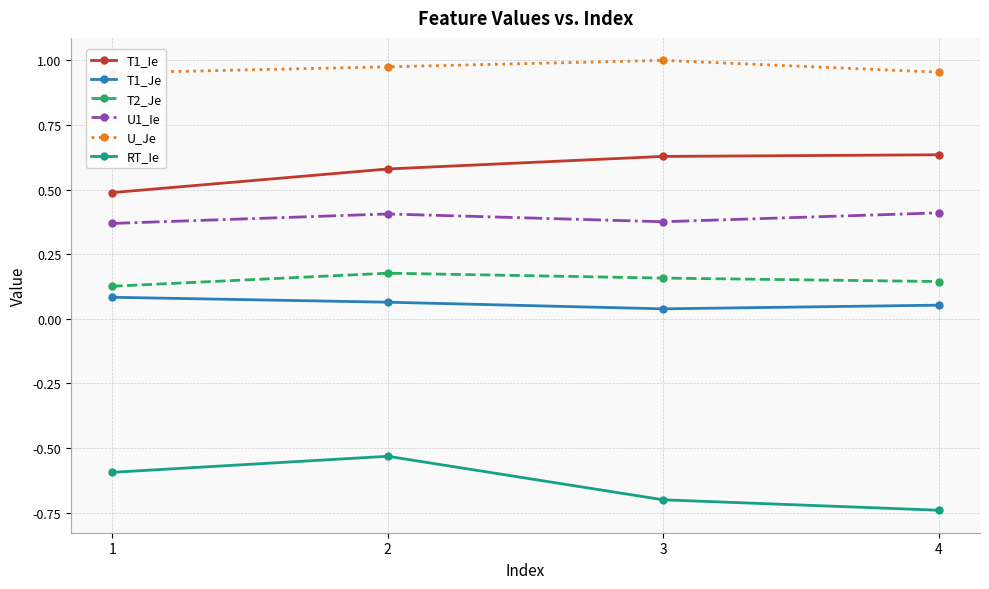

Which label corresponds to the smallest value in the chart?

4